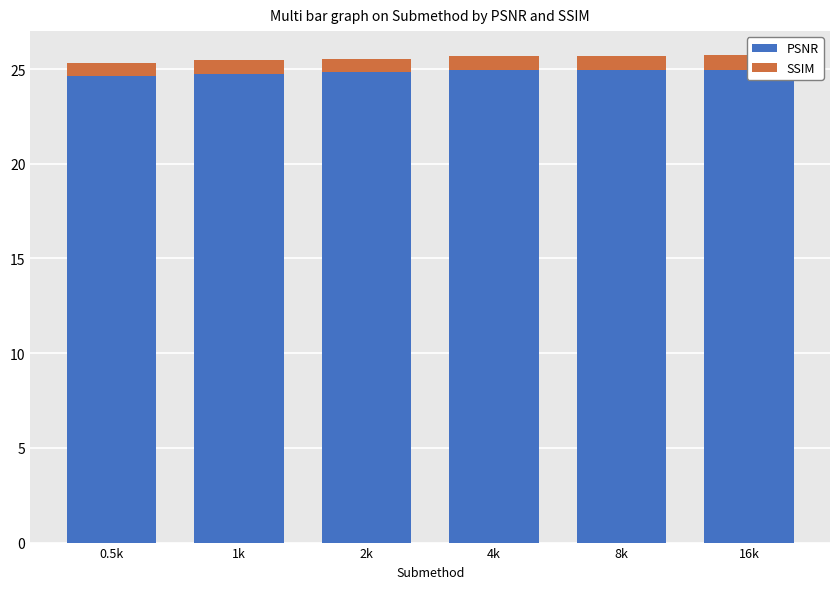

What is the label of the 4th bar from the right?

2k